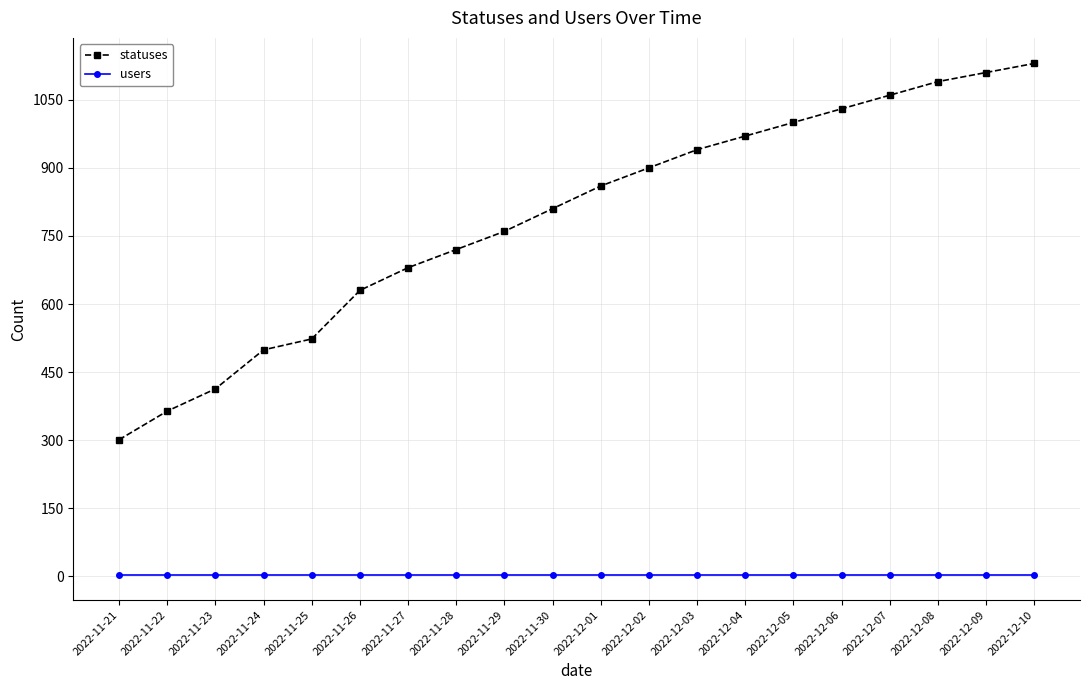

Rank the series at 2022-12-01 from lowest to highest value.

users, statuses